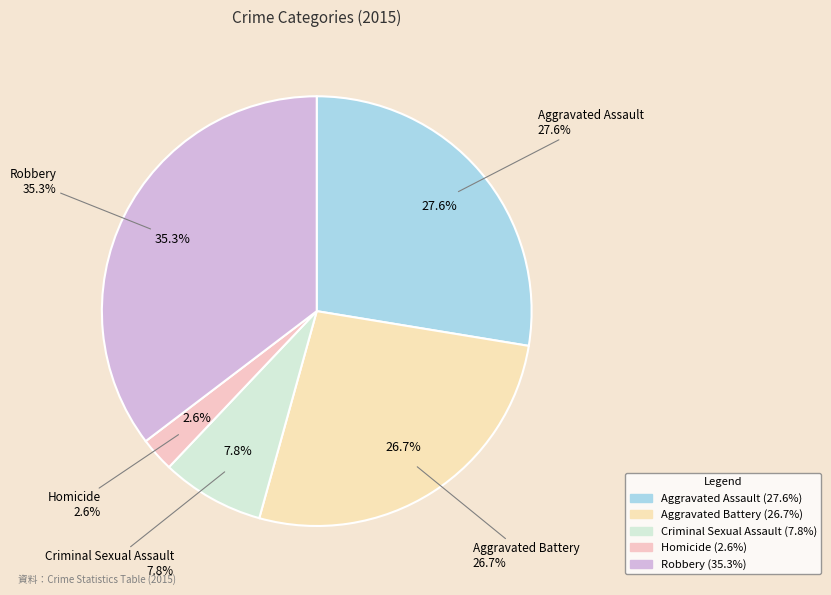

Is there a majority slice in this chart?

No